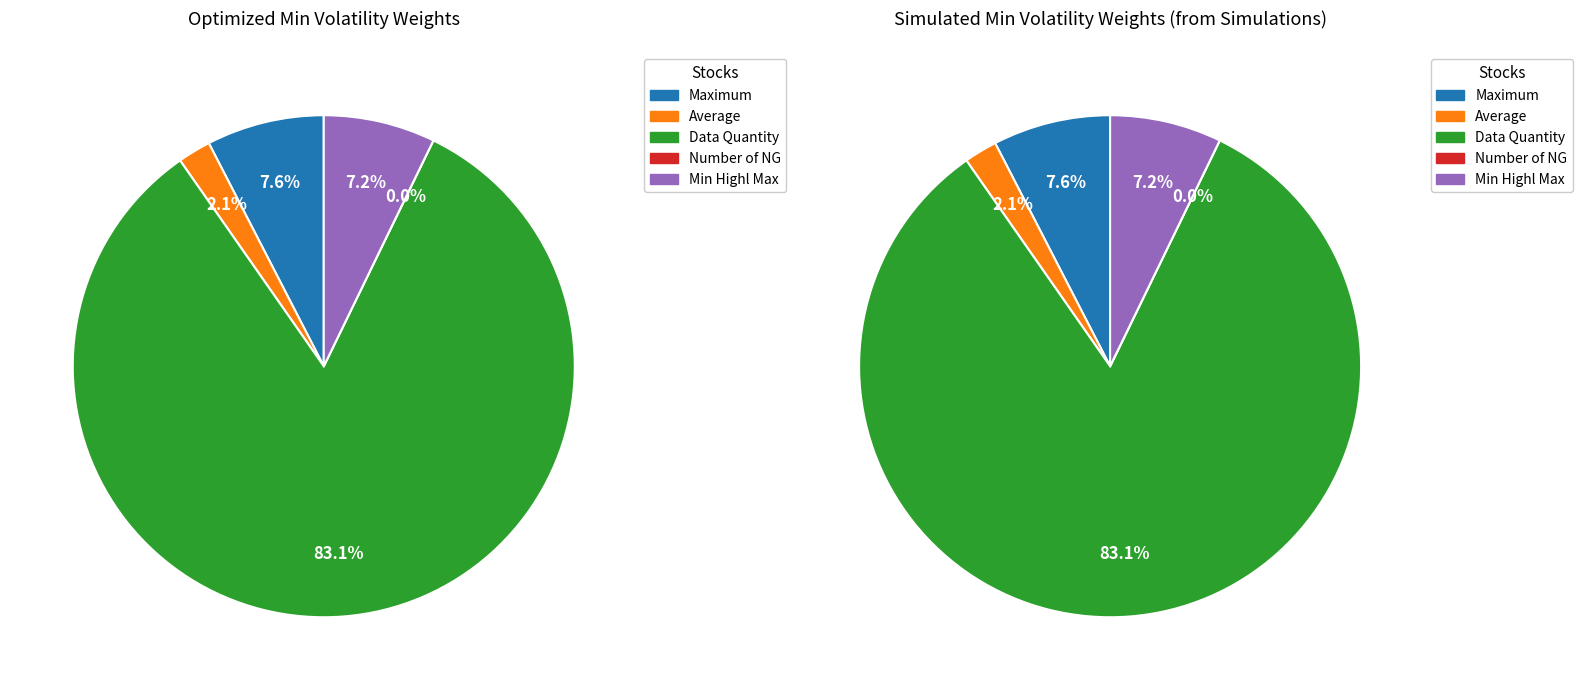

Does Min Highl Max account for over 50% of the chart?

No